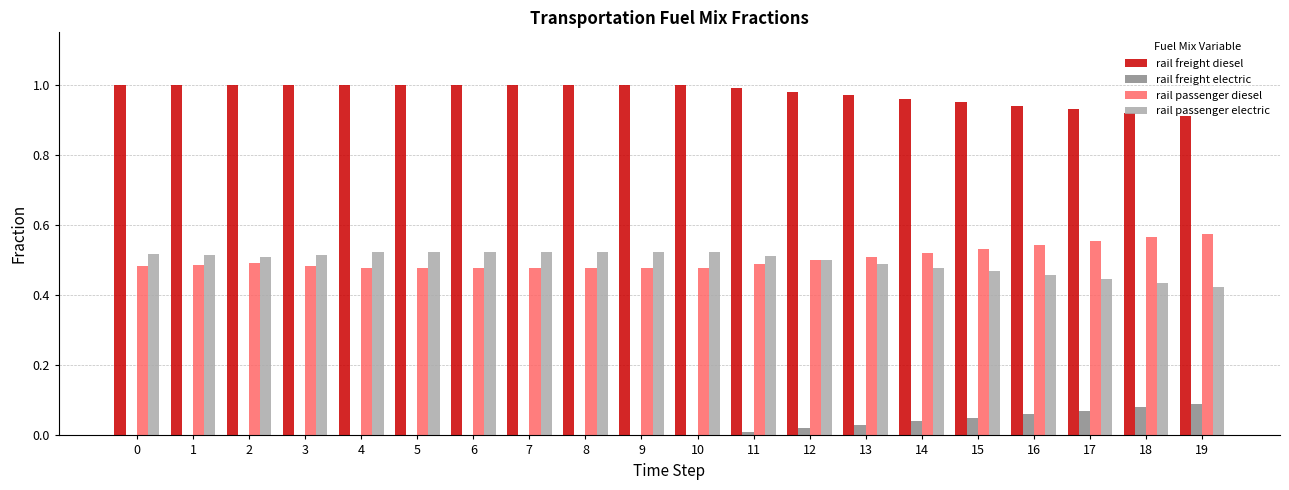

The rail passenger electric series shows 0.3 at 4. True or false?

False